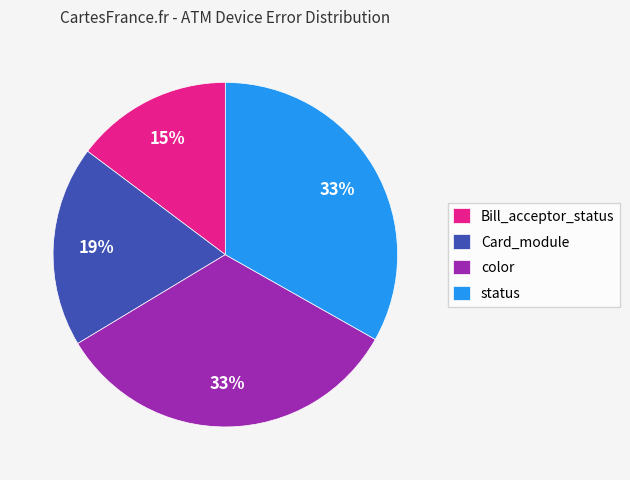

Is there any slice that represents more than half of the pie?

No